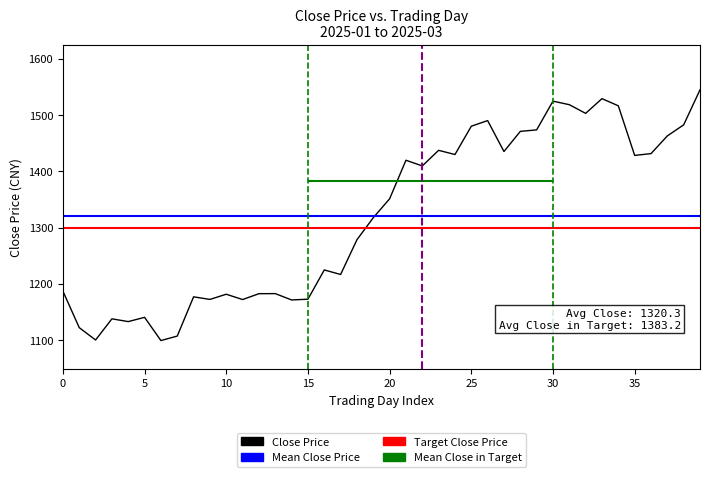

At which category does the chart reach its peak across all series?

39